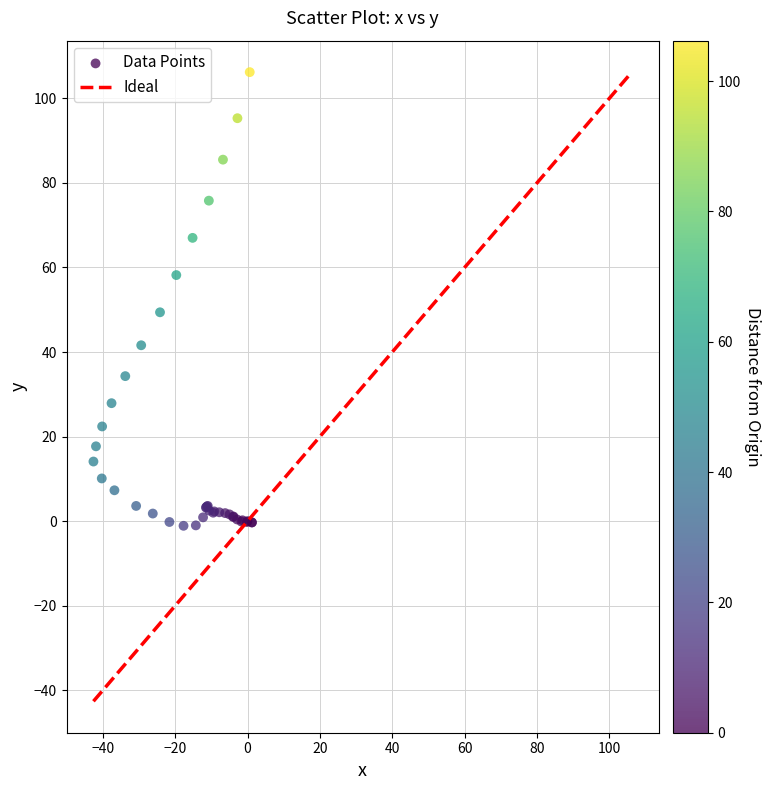

What Y value in the scatter plot is closest to 52?

49.4